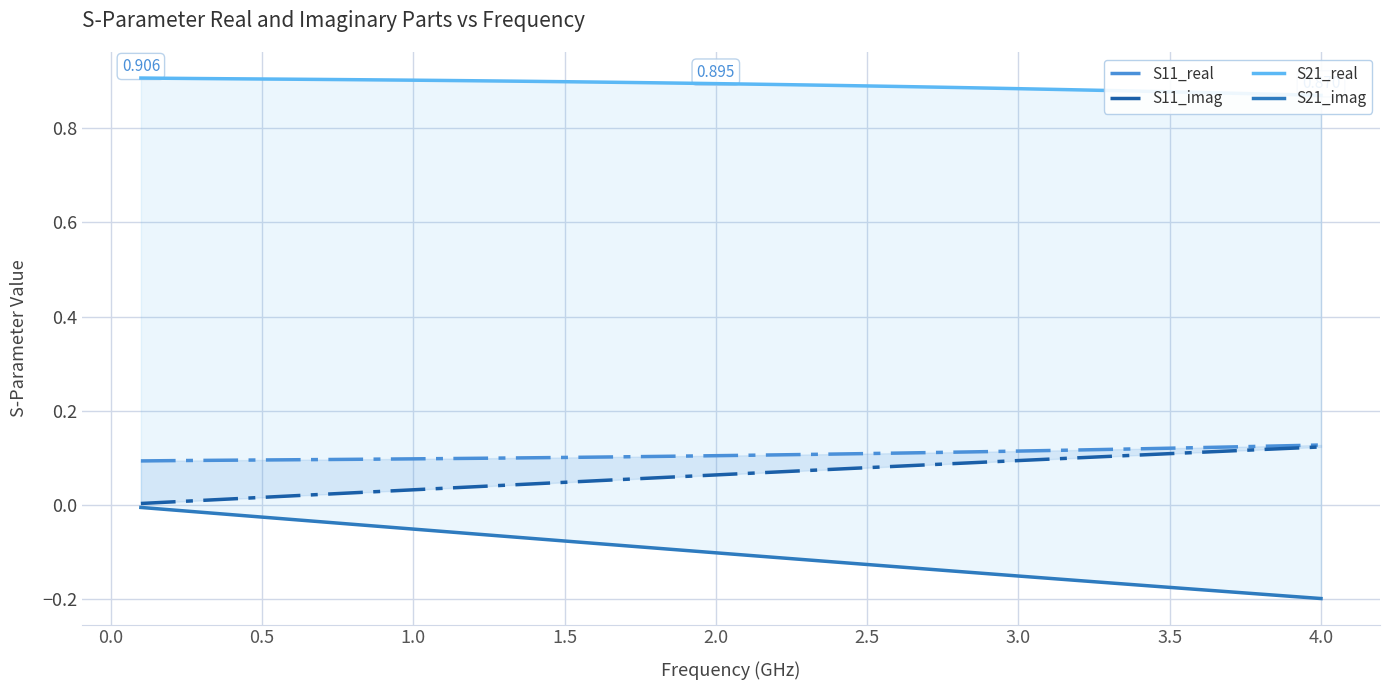

True or false: S11_imag has more than 1 points higher than both neighbors.

False